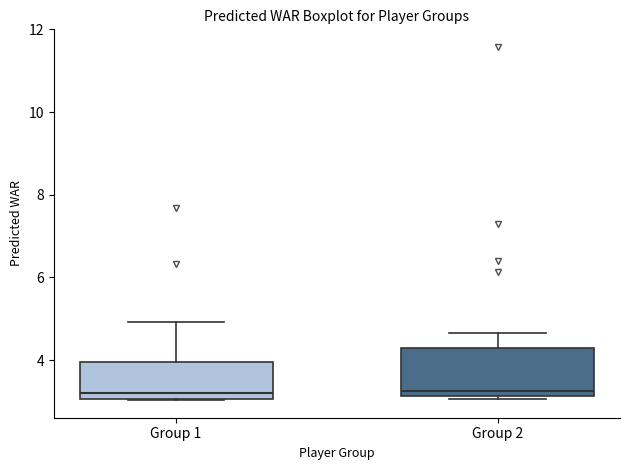

Reading left to right, read every box against the y-axis: the position of its median line, the range the box covers, and the ends of its whiskers. The values are not printed on the chart, so give them approximately, as read against the axis.

Group 1: median 3.2, box 3.0 to 4.0, whiskers 3.0 to 5.0
Group 2: median 3.2 (just above the box's lower edge), box 3.2 to 4.2, whiskers 3.0 to 4.6